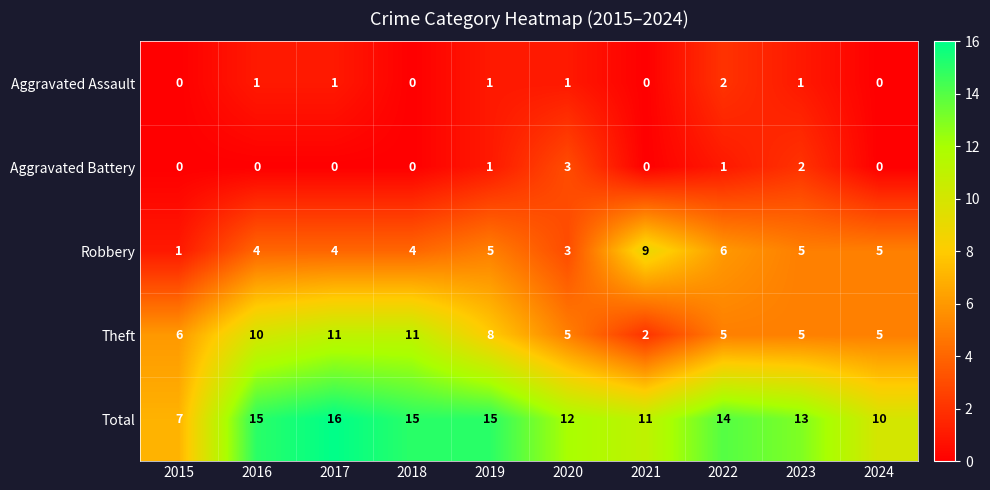

How many Total values are between 11 and 15?

7